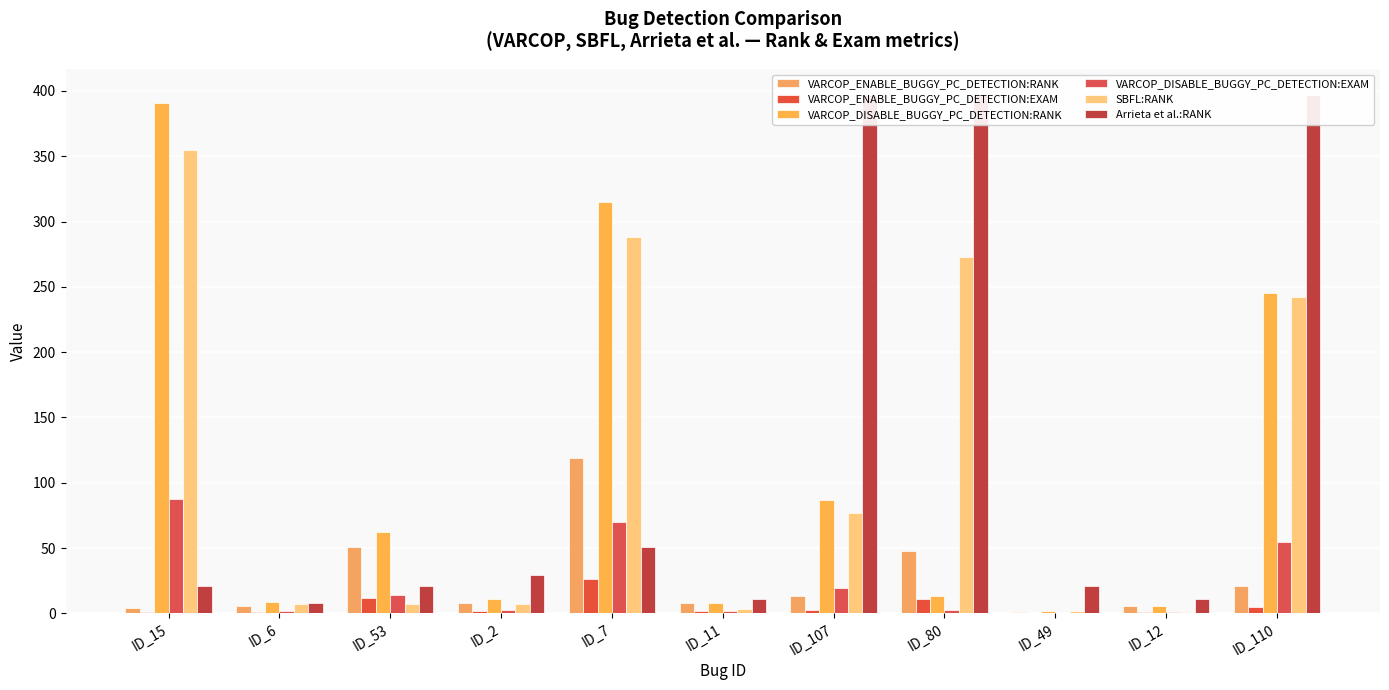

True or false: VARCOP_ENABLE_BUGGY_PC_DETECTION:RANK has a value of 169.8 at ID_7.

False